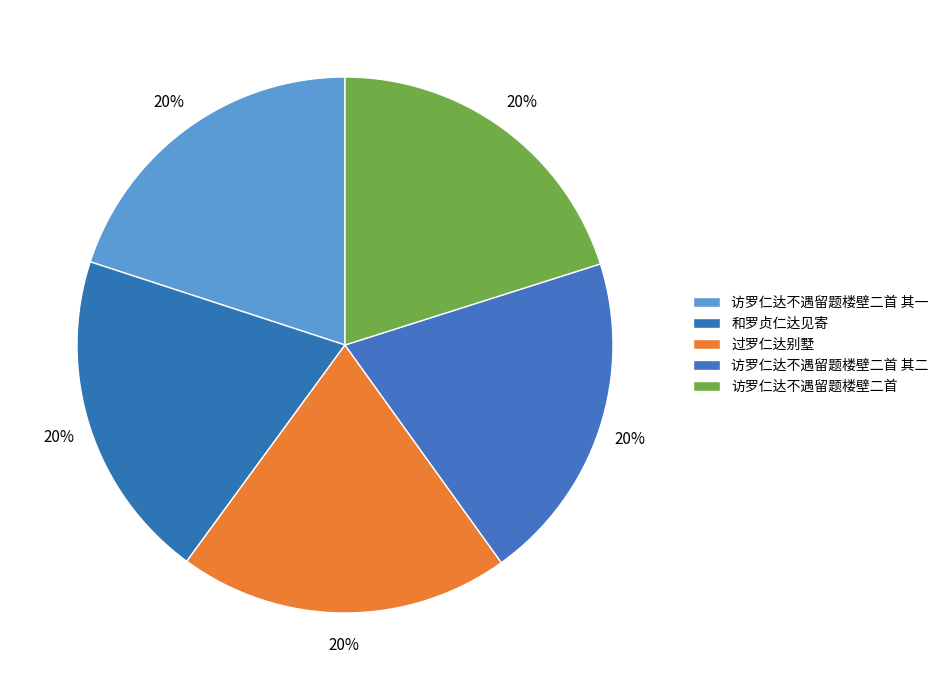

Is it true that 访罗仁达不遇留题楼壁二首 其一 is 12% of the pie?

False